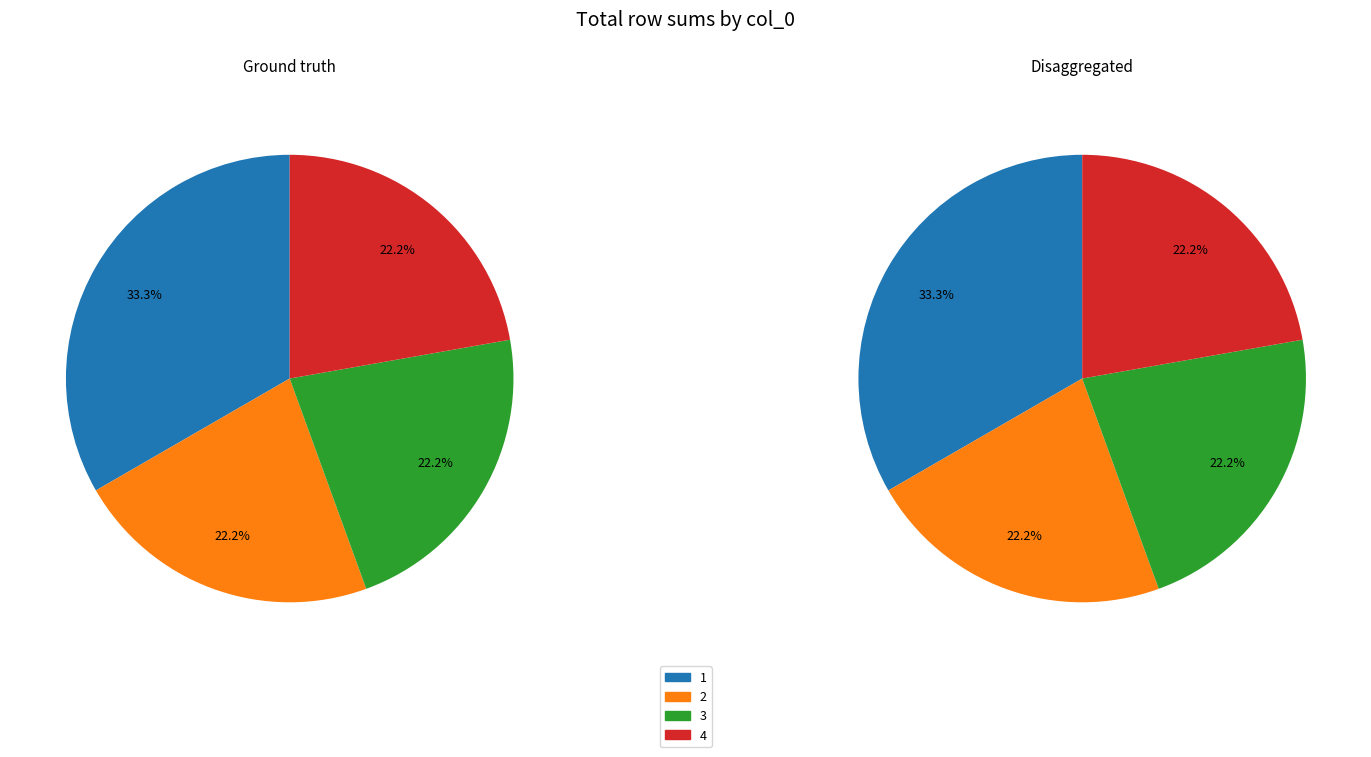

True or false: 9 accounts for 1% of the total.

False